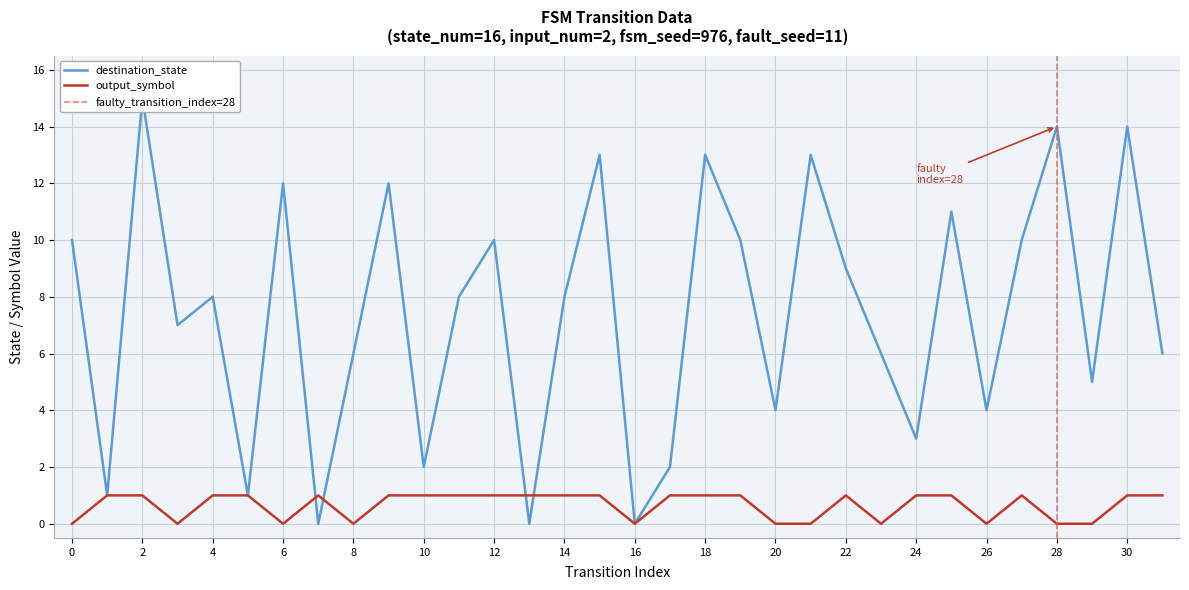

Reading left to right, extract all data points from this chart.

destination_state: 10	1	15	7	8	1	12	0	6	12	2	8	10	0	8	13	0	2	13	10	4	13	9	6	3	11	4	10	14	5	14	6
output_symbol: 0	1	1	0	1	1	0	1	0	1	1	1	1	1	1	1	0	1	1	1	0	0	1	0	1	1	0	1	0	0	1	1